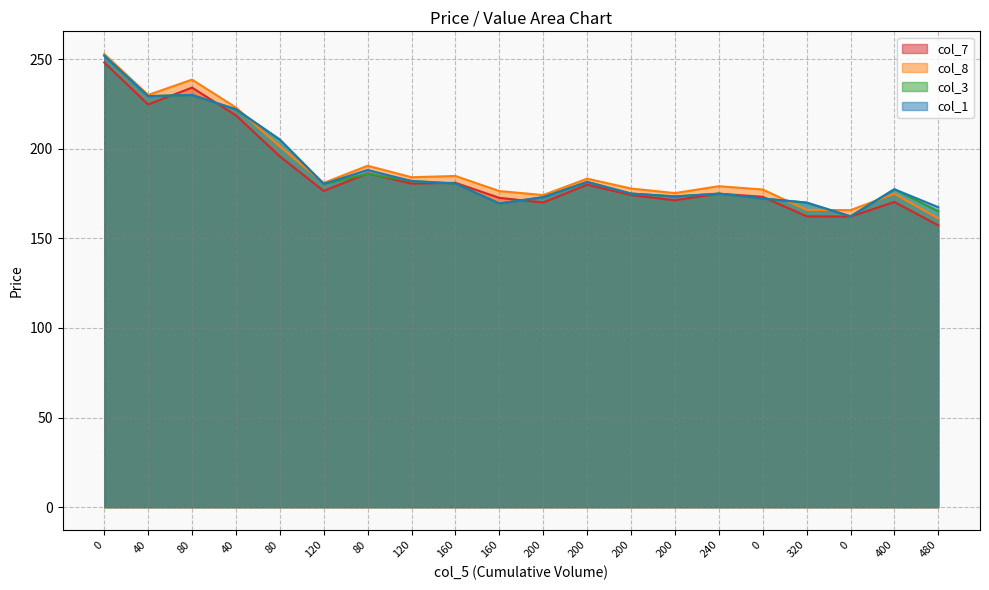

What value does the col_1 series have at 0?

162.3